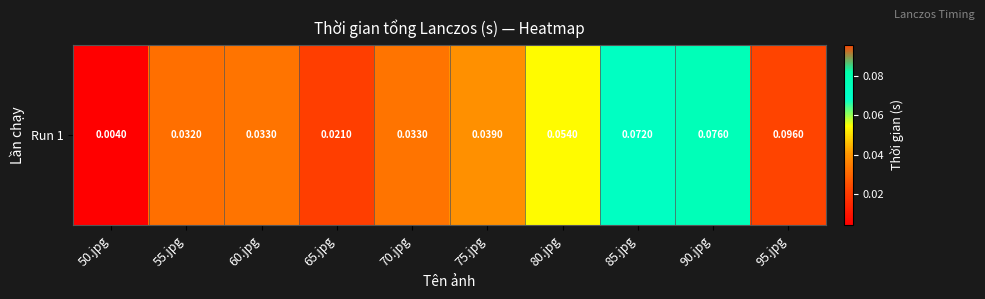

What value does the data have at 95.jpg?

0.1